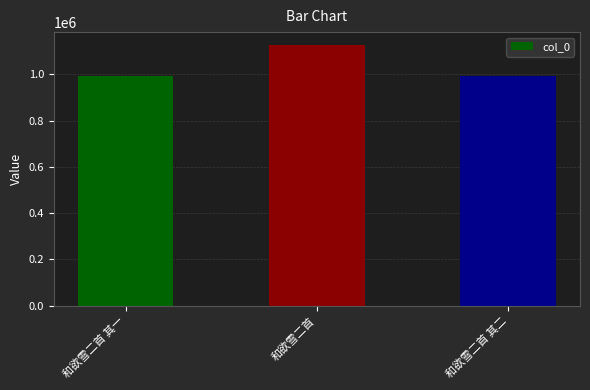

What is the difference between the maximum and minimum values?

135256